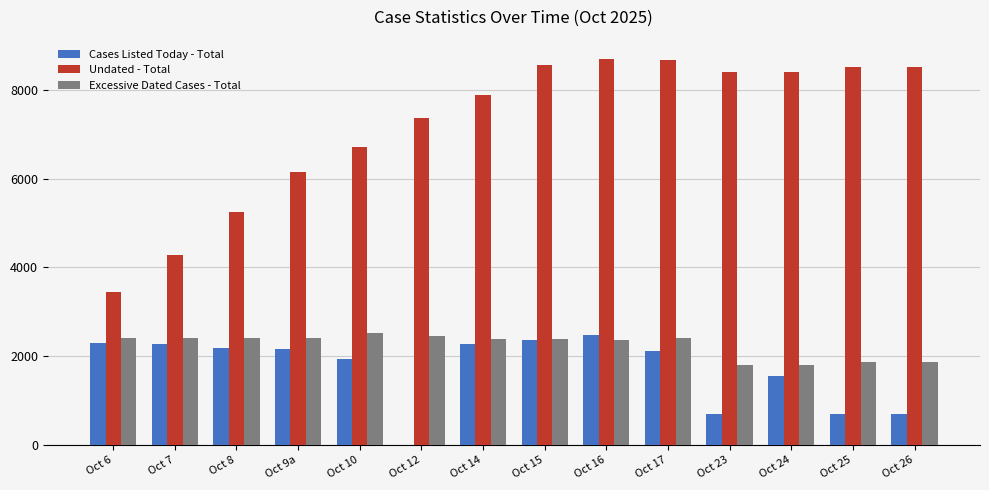

Read the Undated - Total value at Oct 12, to the nearest 10.

7370